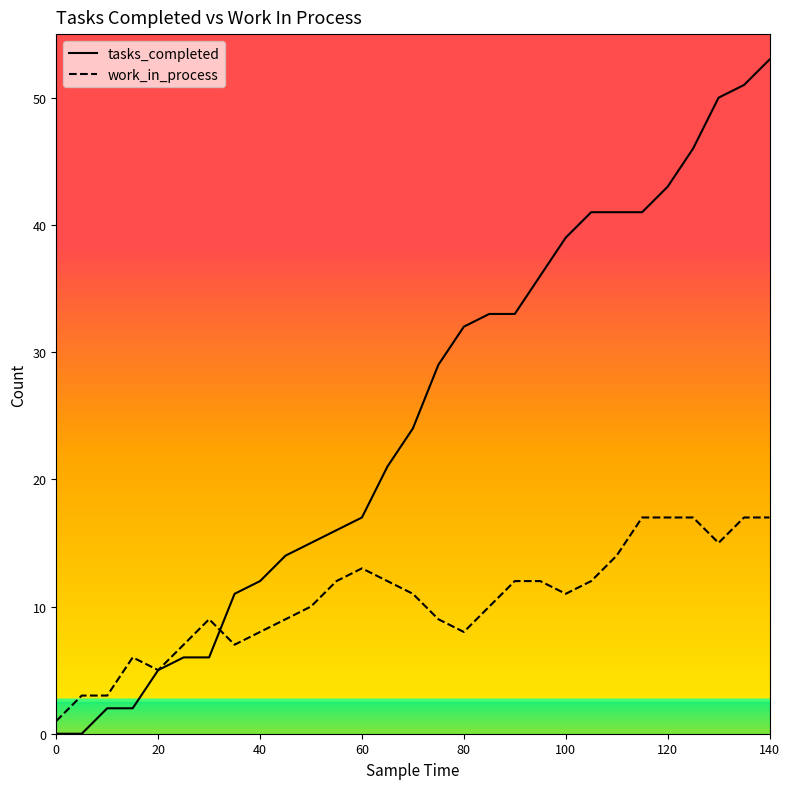

How many lines are shown in the chart?

2